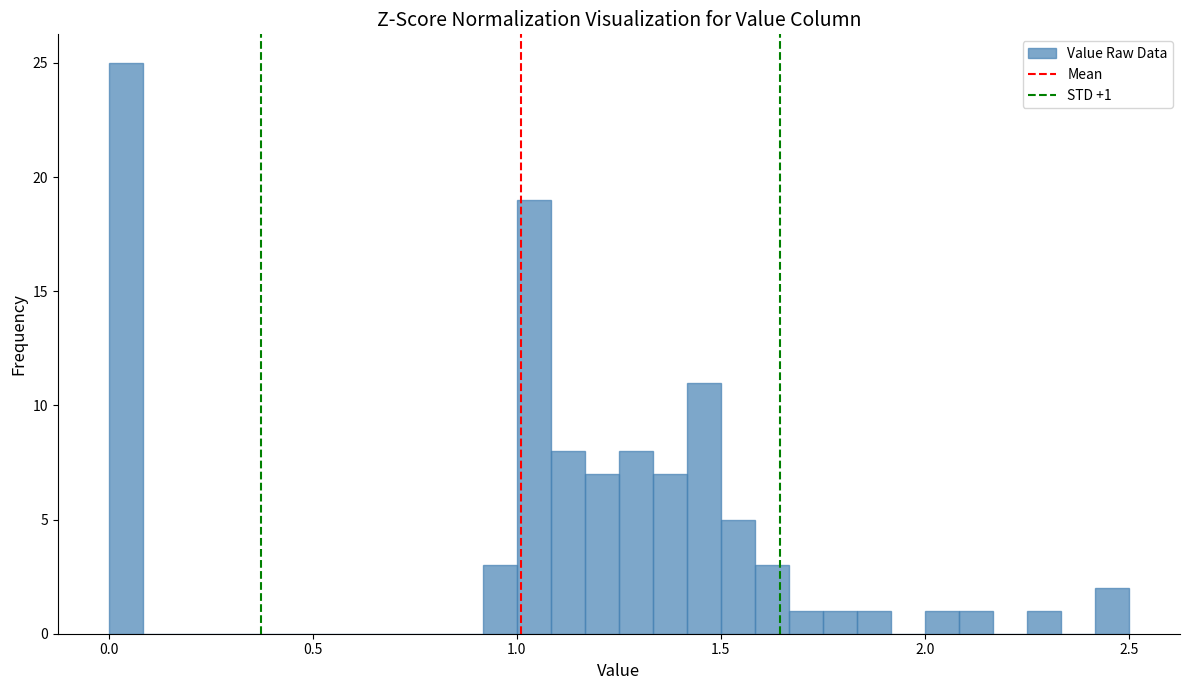

Read against the x-axis, roughly where is the centre of the tallest bar?

0.05